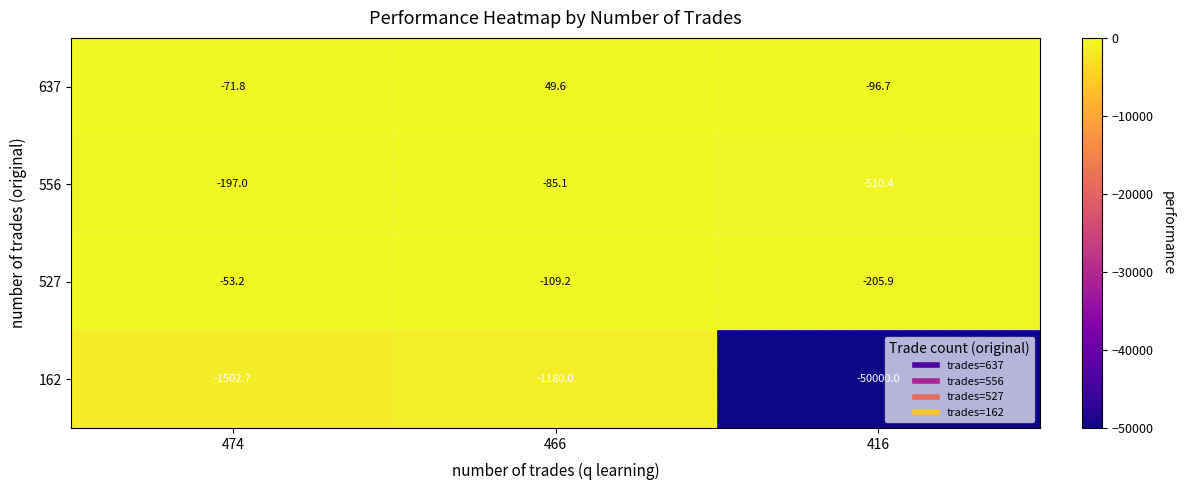

Reading left to right, transcribe all the data shown in this chart.

637: -71.8	49.6	-96.7
556: -197.0	-85.1	-510.4
527: -53.2	-109.2	-205.9
162: -1502.7	-1180.0	-50000.0